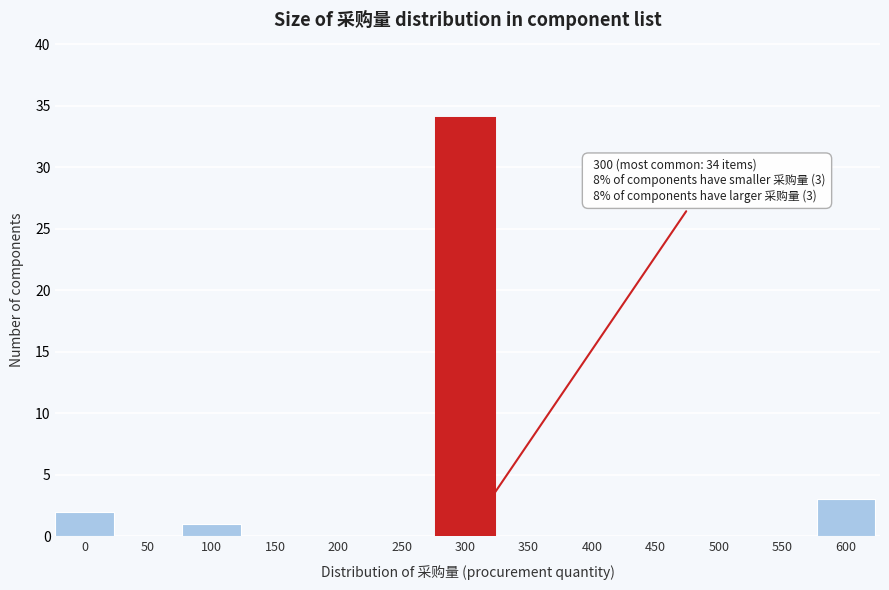

Reading left to right, extract all data points from this chart.

0=2	50=0	100=1	150=0	200=0	250=0	300=34	350=0	400=0	450=0	500=0	550=0	600=3